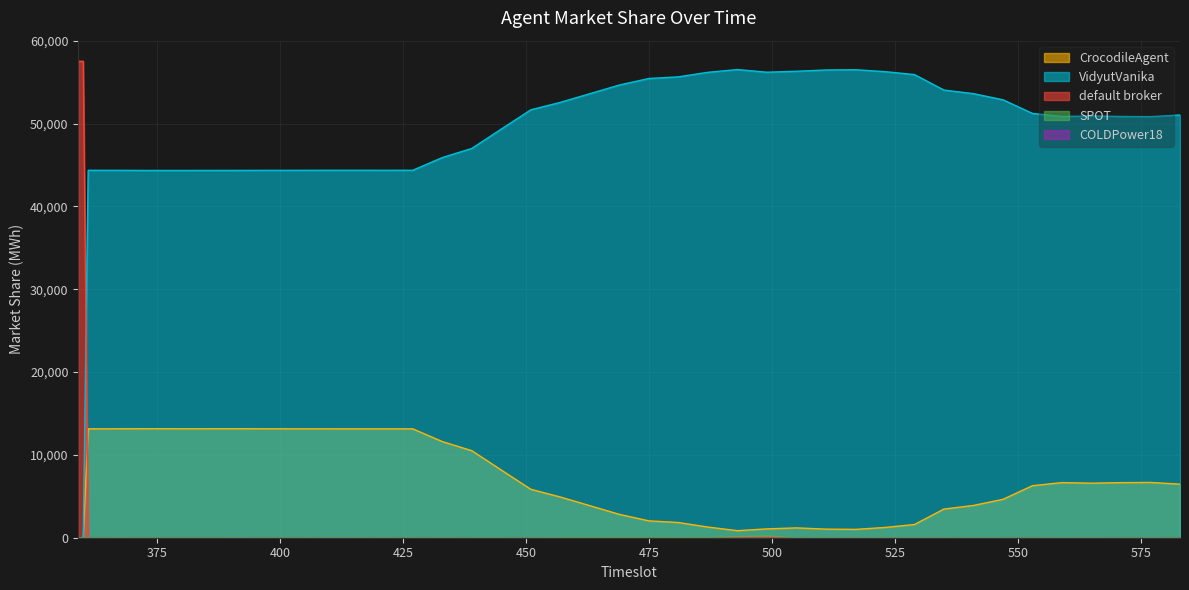

At how many categories does at least one series exceed 29897?

40